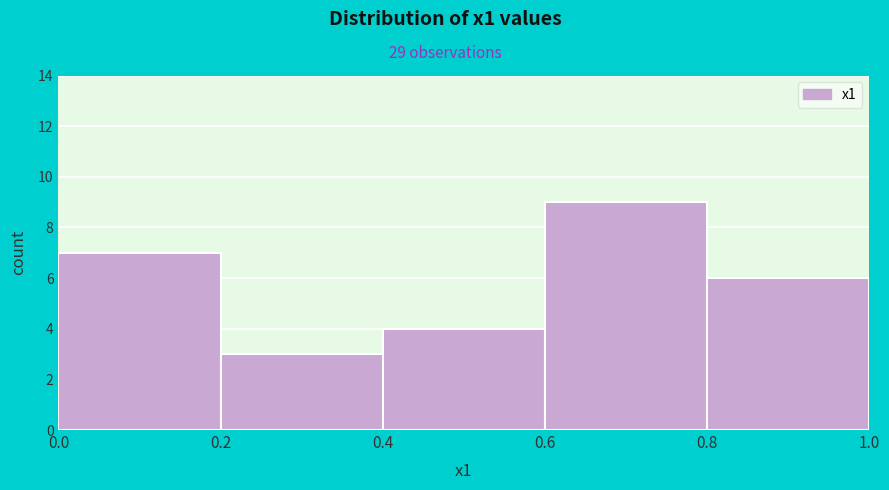

Reading left to right, transcribe this chart: for each bar, give the range it covers on the x-axis and its height. The values are not printed on the chart, so give them approximately, as read against the axis.

0.0 to 0.2: 7
0.2 to 0.4: 3
0.4 to 0.6: 4
0.6 to 0.8: 9
0.8 to 1.0: 6